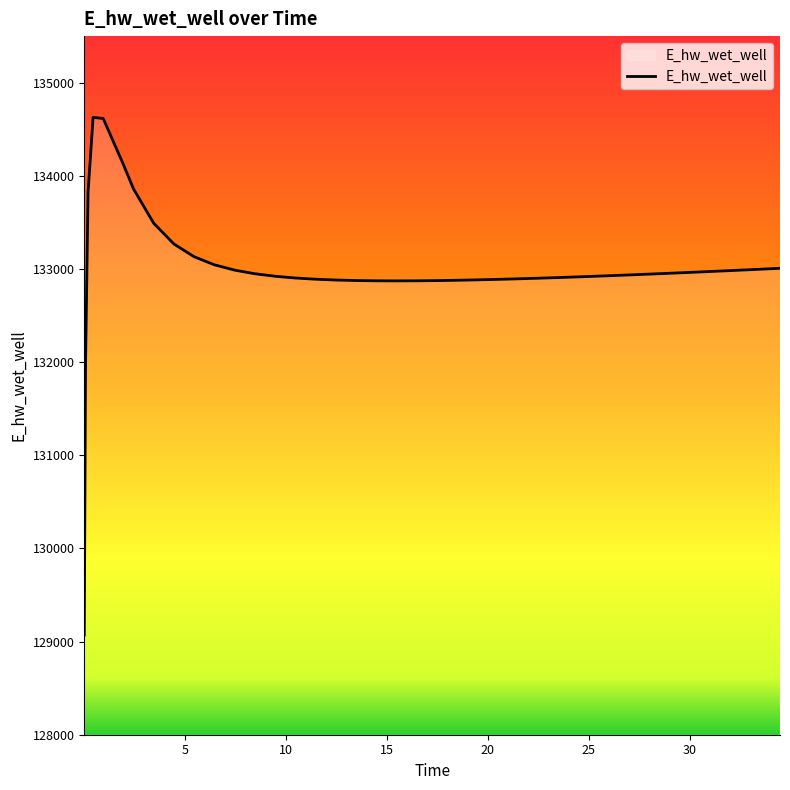

What is the minimum value shown in the chart?

129070.3